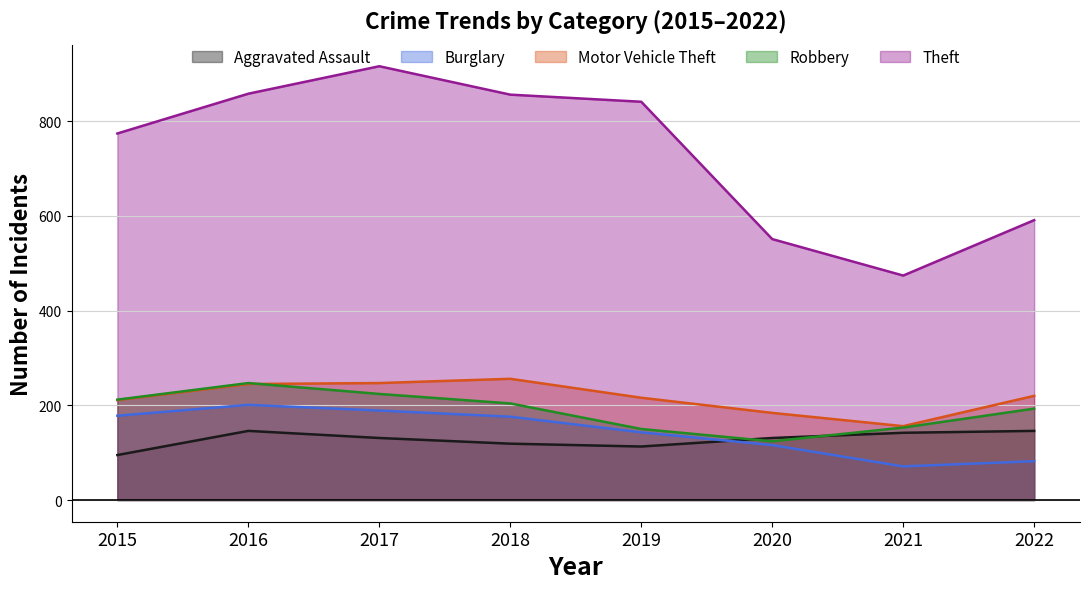

At 2021, list the series in order from smallest to largest.

Burglary, Aggravated Assault, Robbery, Motor Vehicle Theft, Theft